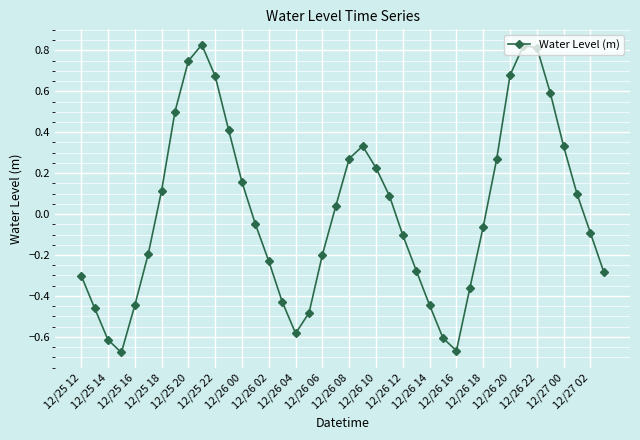

How many interior local valleys (lower than both neighbors) does the data have?

3